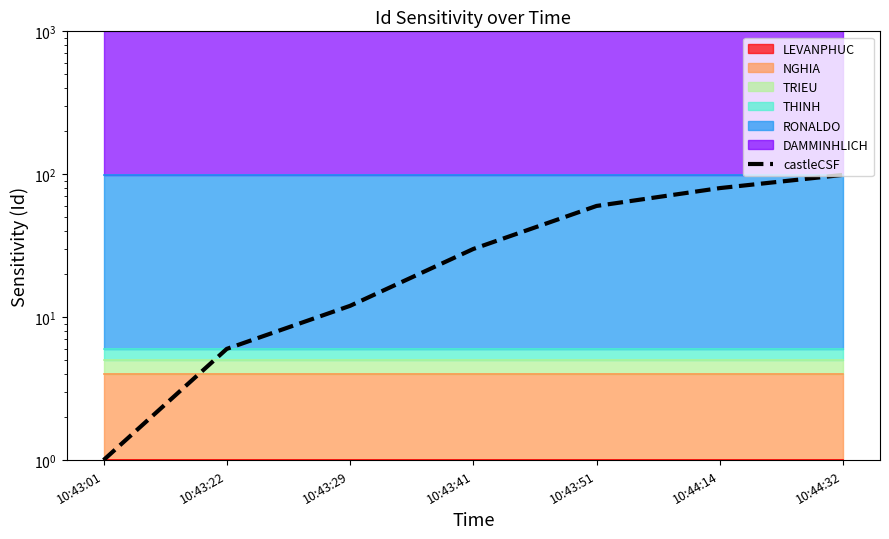

Between 10:43:51 and 10:43:41, which is larger?

10:43:51